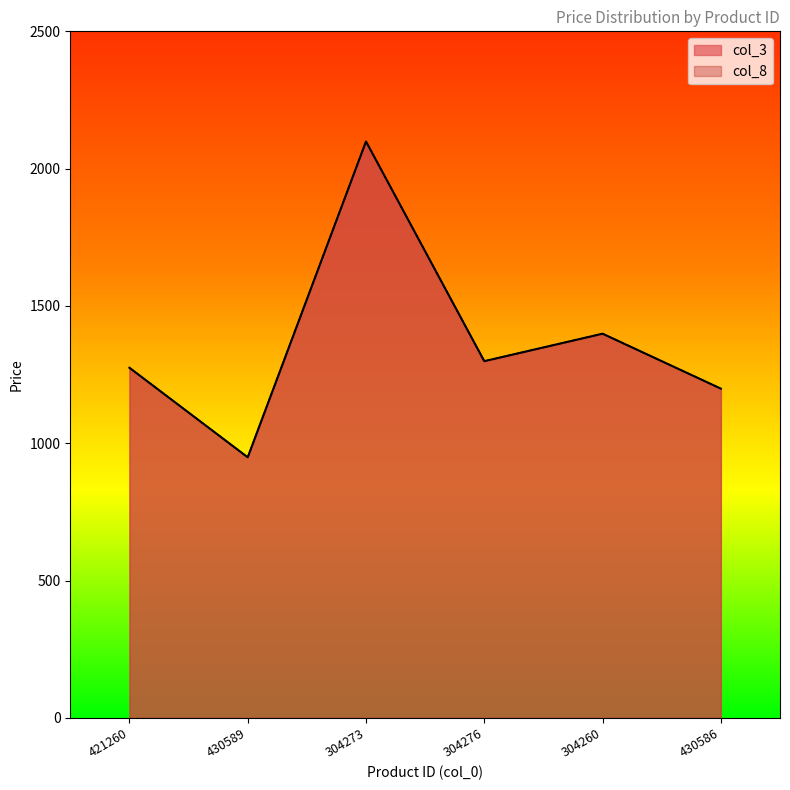

Which series has the largest total across all categories?

col_3